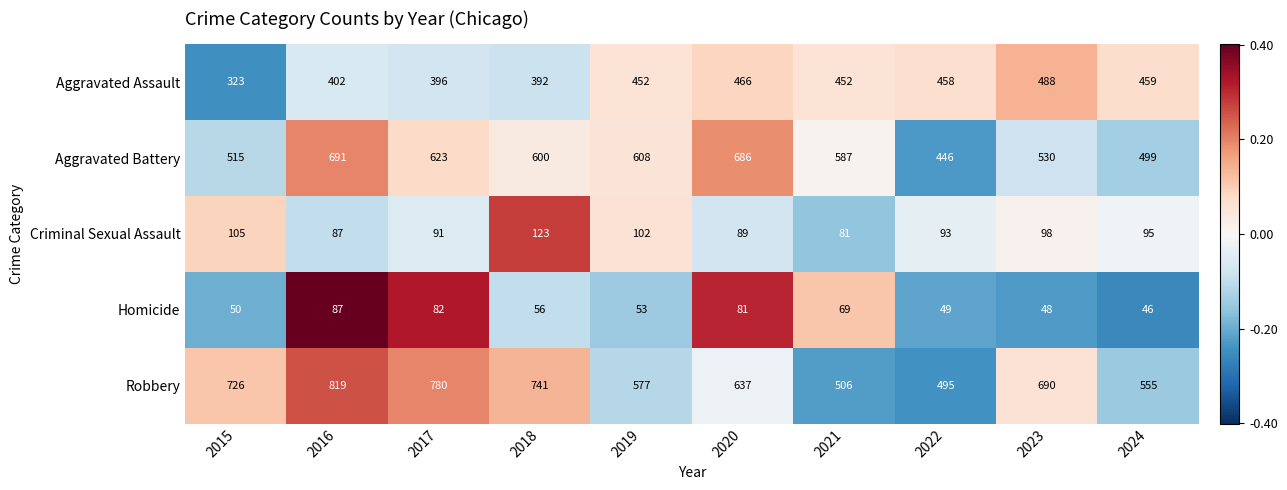

What is the smallest value displayed?

46